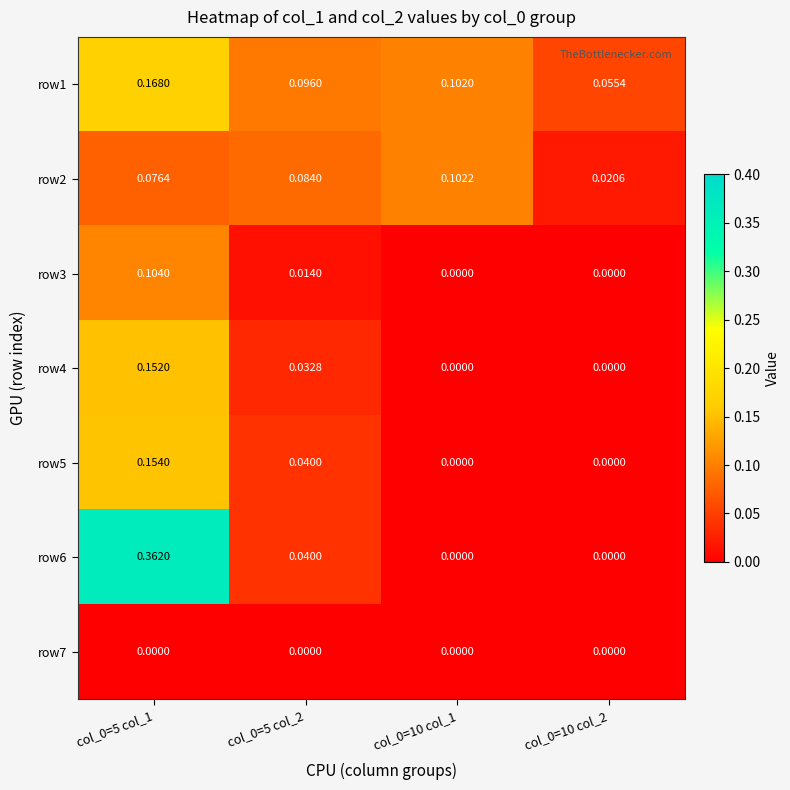

Which series has the largest total across all categories?

row1